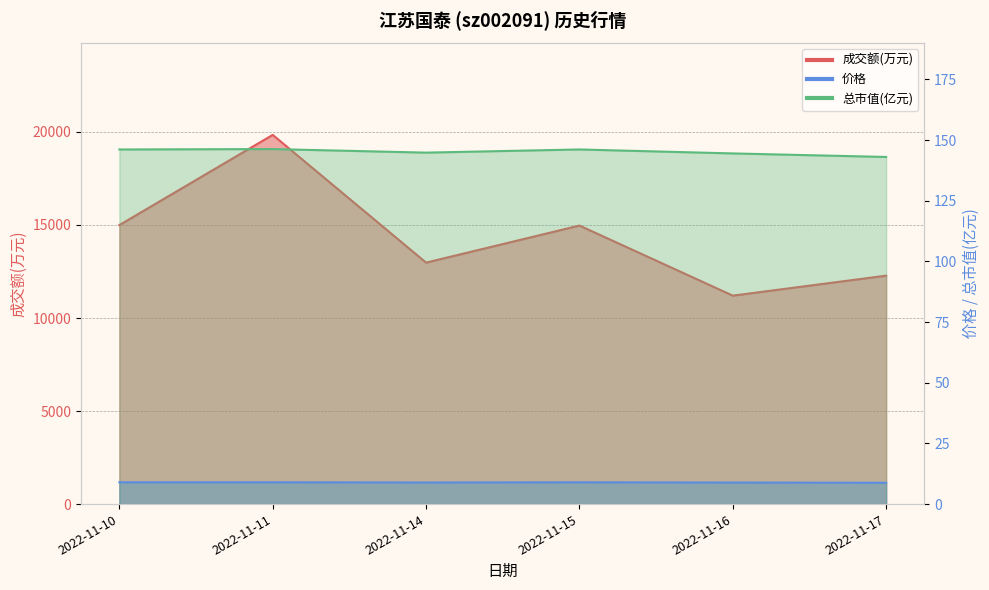

What value does the 成交额(万元) series have at 2022-11-10?

14994.0